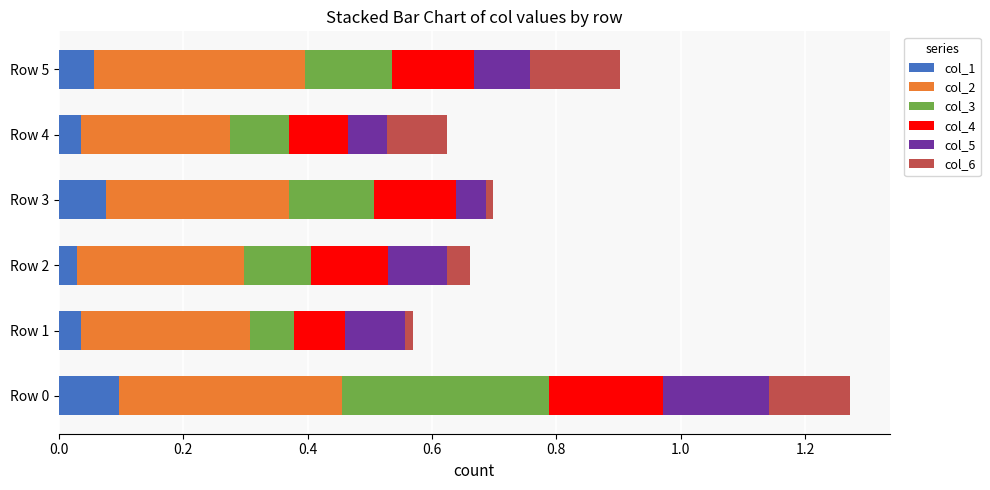

What is the total value across all series at Row 0?

1.3